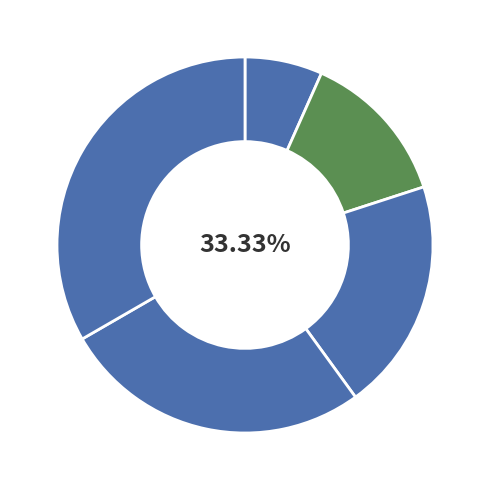

Does Agatha Christie account for over 50% of the chart?

No